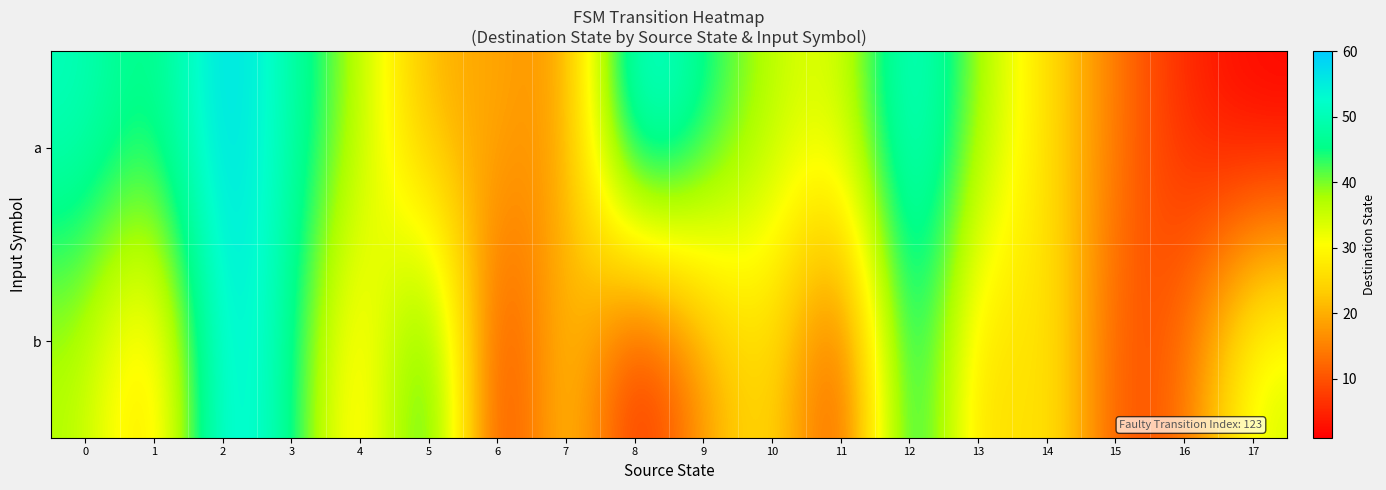

Reading left to right, list all the values displayed in this chart.

a: 0=51	1=43	2=60	3=49	4=37	5=19	6=20	7=15	8=58	9=46	10=36	11=32	12=56	13=38	14=26	15=14	16=5	17=1
b: 0=37	1=21	2=59	3=47	4=22	5=52	6=2	7=27	8=2	9=18	10=28	11=4	12=53	13=22	14=30	15=9	16=12	17=35